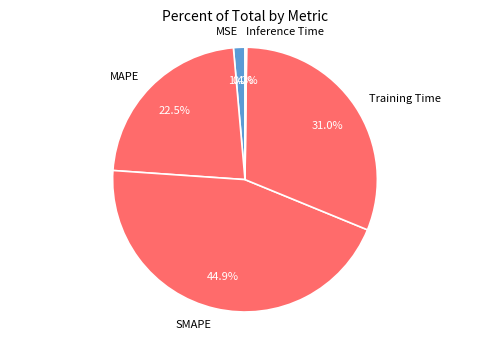

Which slice is the largest?

SMAPE